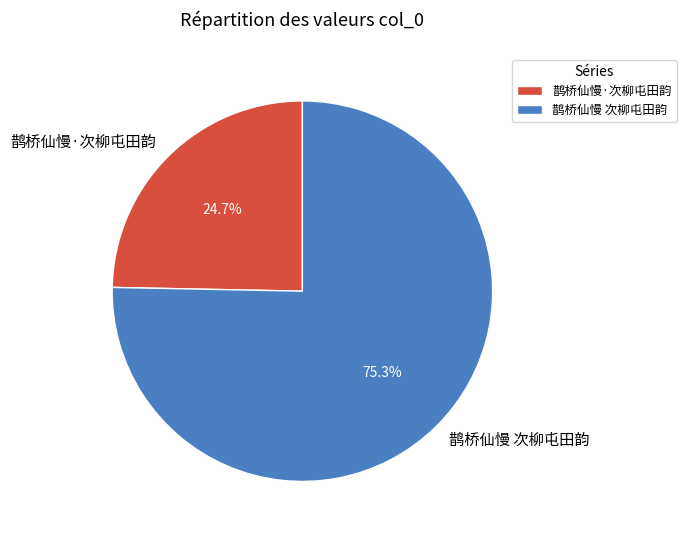

Which slice is the smallest?

鹊桥仙慢·次柳屯田韵